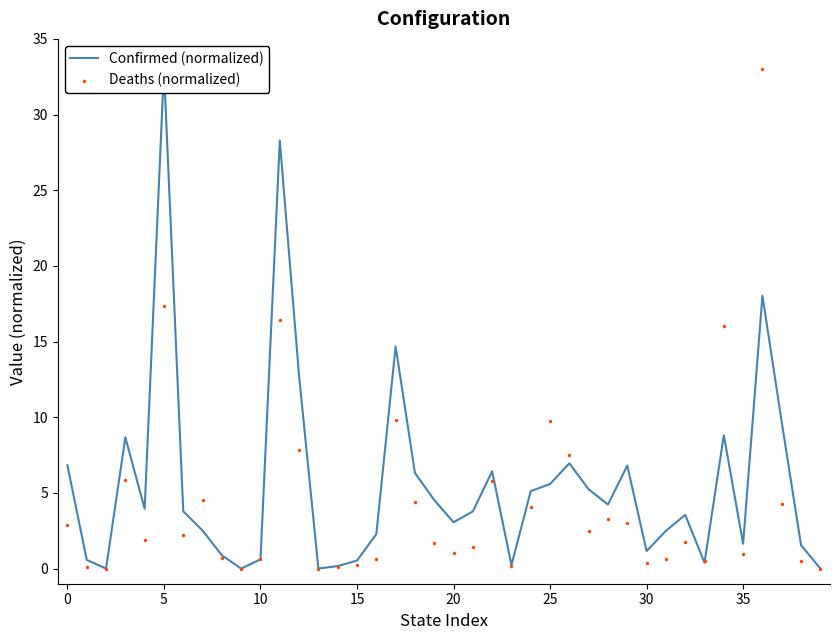

Which series has the largest total across all categories?

Confirmed (normalized)